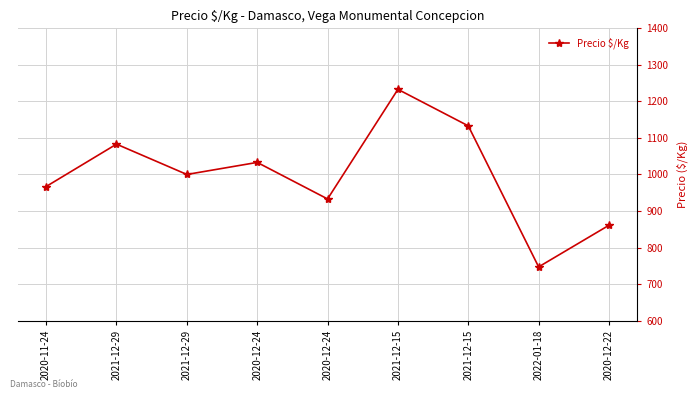

Is this an area chart (filled region under the line)?

No